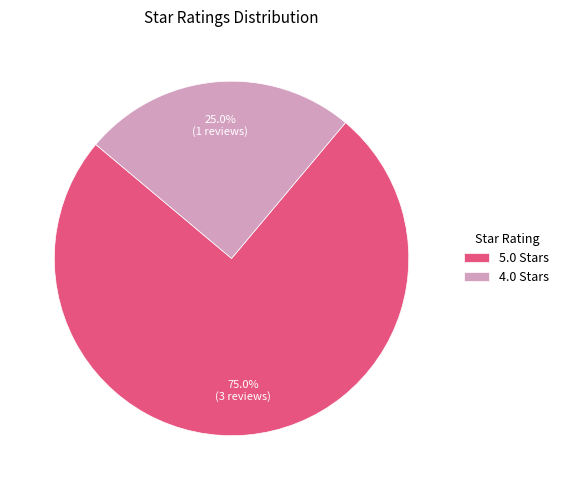

Rank the categories by value from lowest to highest.

4.0 Stars, 5.0 Stars